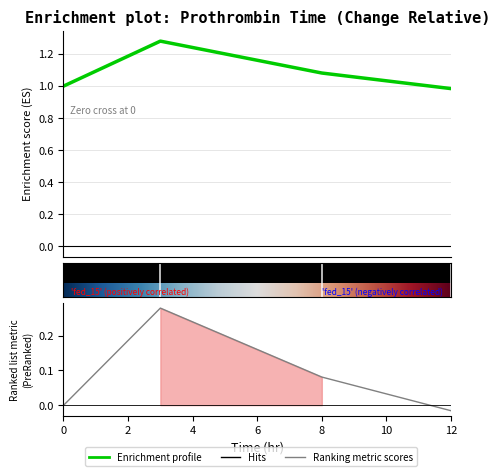

What is the value of the 2nd point from the left?

1.3